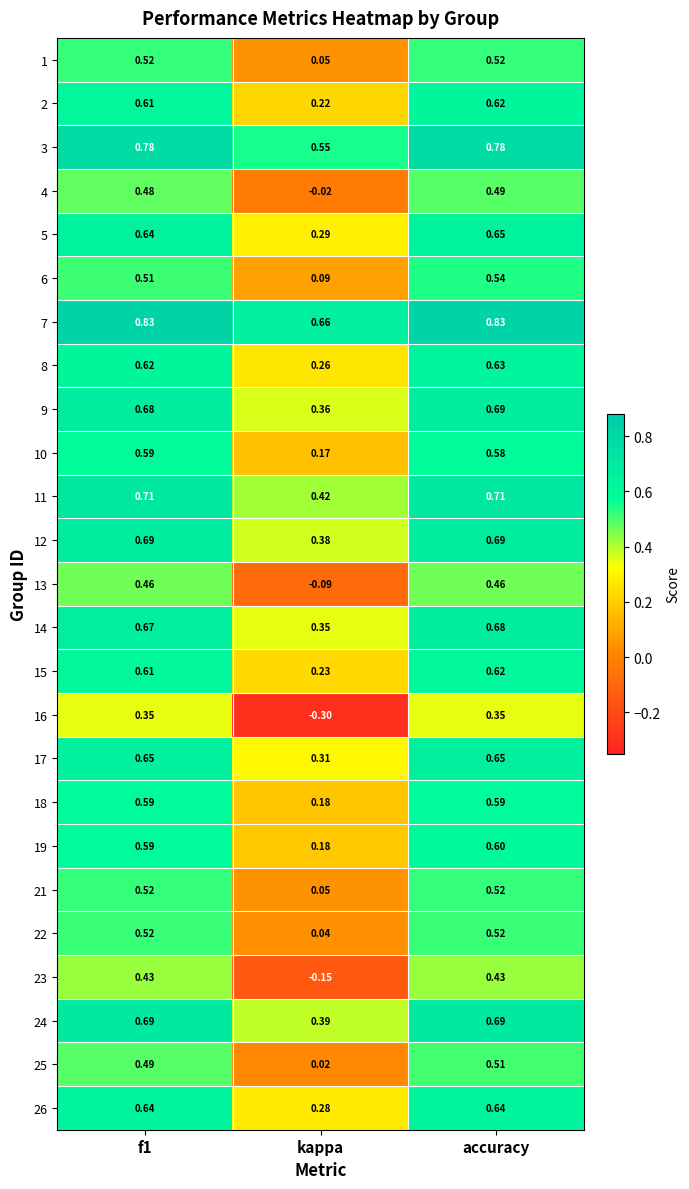

Where is 14 nearest to the value 0?

kappa